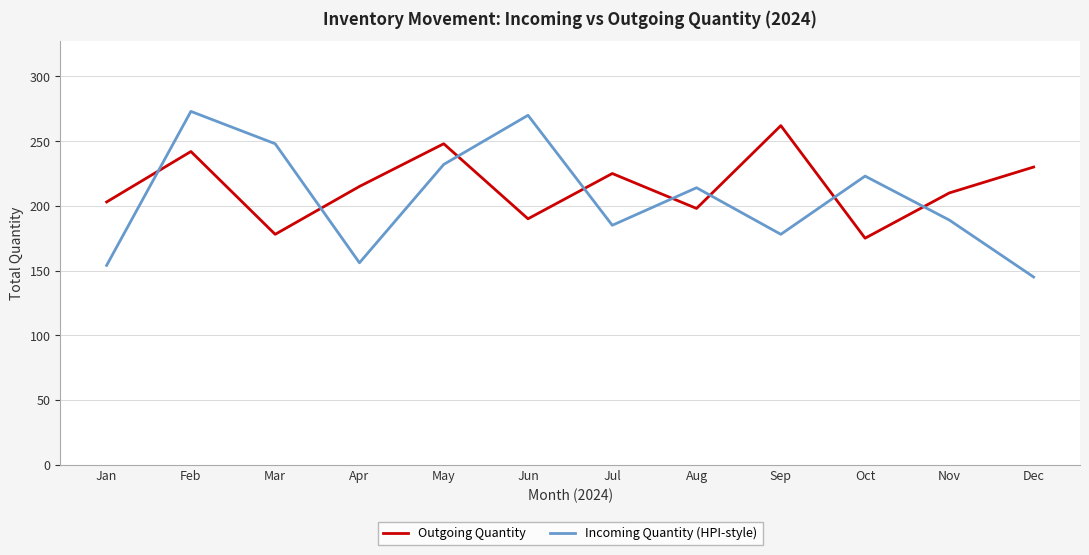

What is the difference between the highest and lowest values at Jun?

80